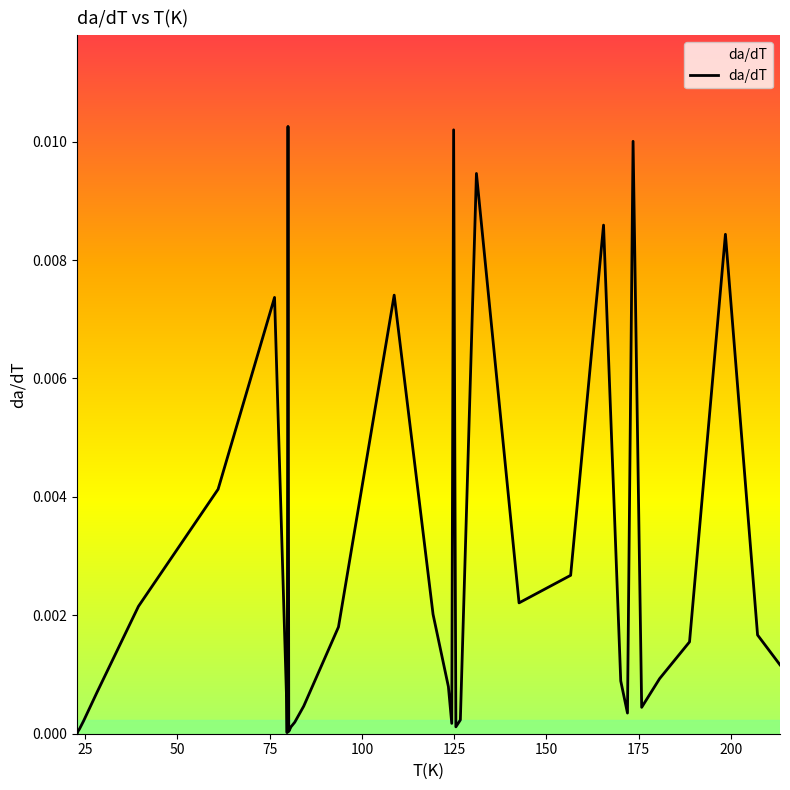

How many data points does each series have?

40